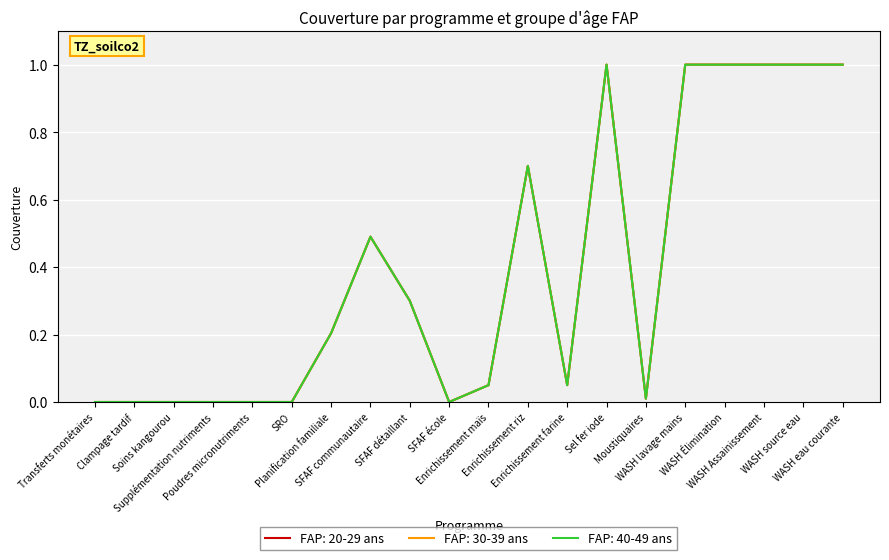

True or false: FAP: 20-29 ans has more than 1 points higher than both neighbors.

True